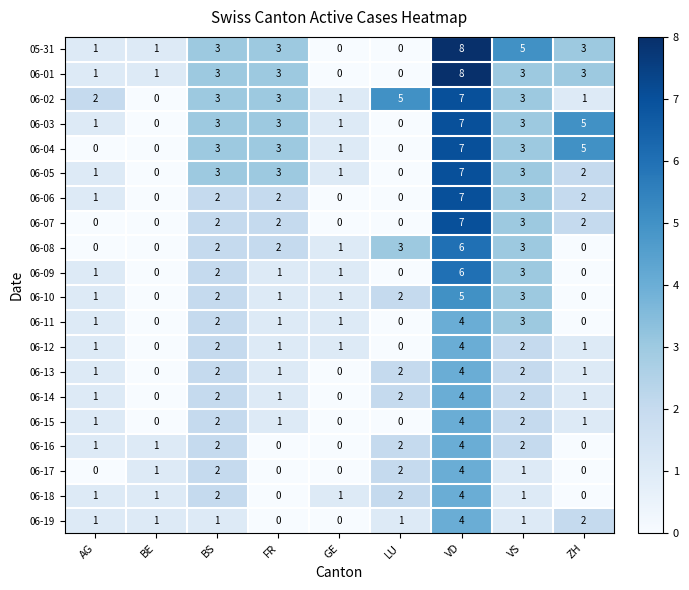

What is the sum of all 06-05 values?

20